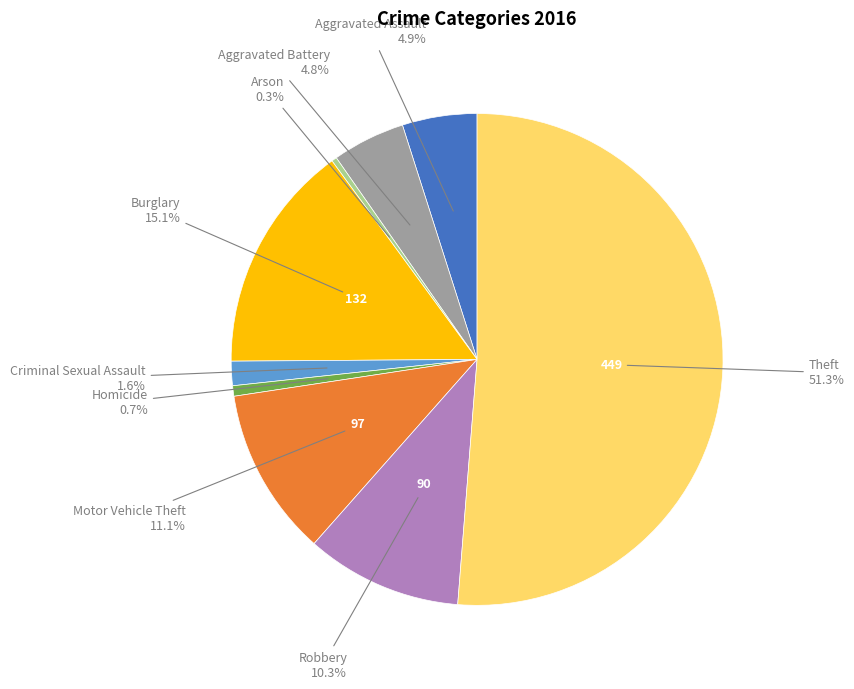

Is there a majority slice in this chart?

Yes